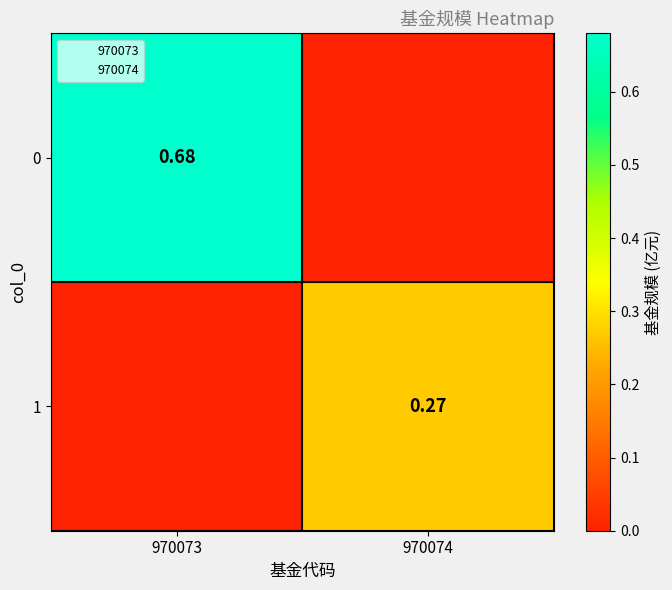

The value of 1 at 970074 is 0.3. True or false?

True